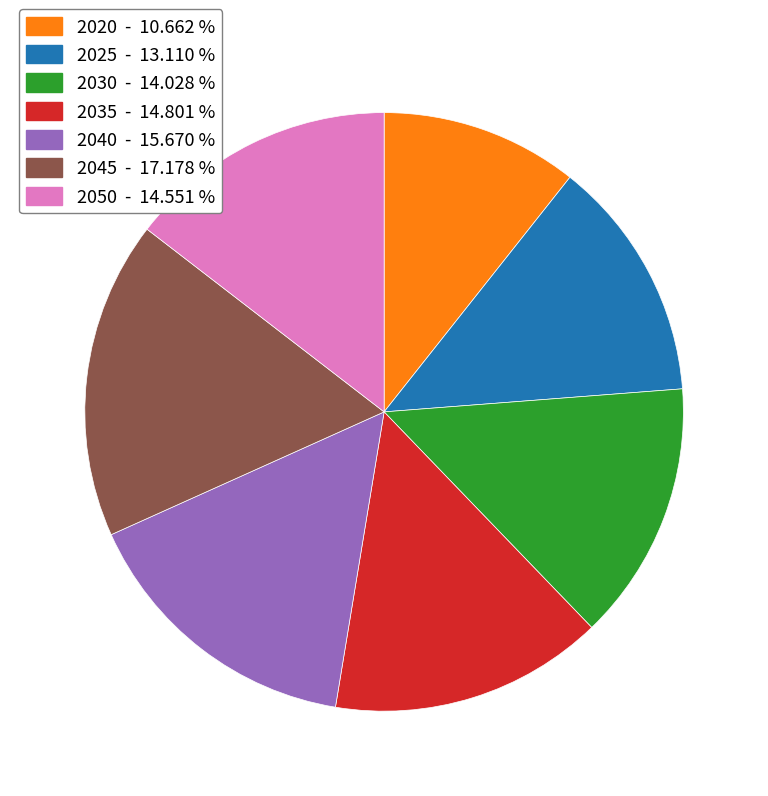

How many segments does this pie chart have?

7